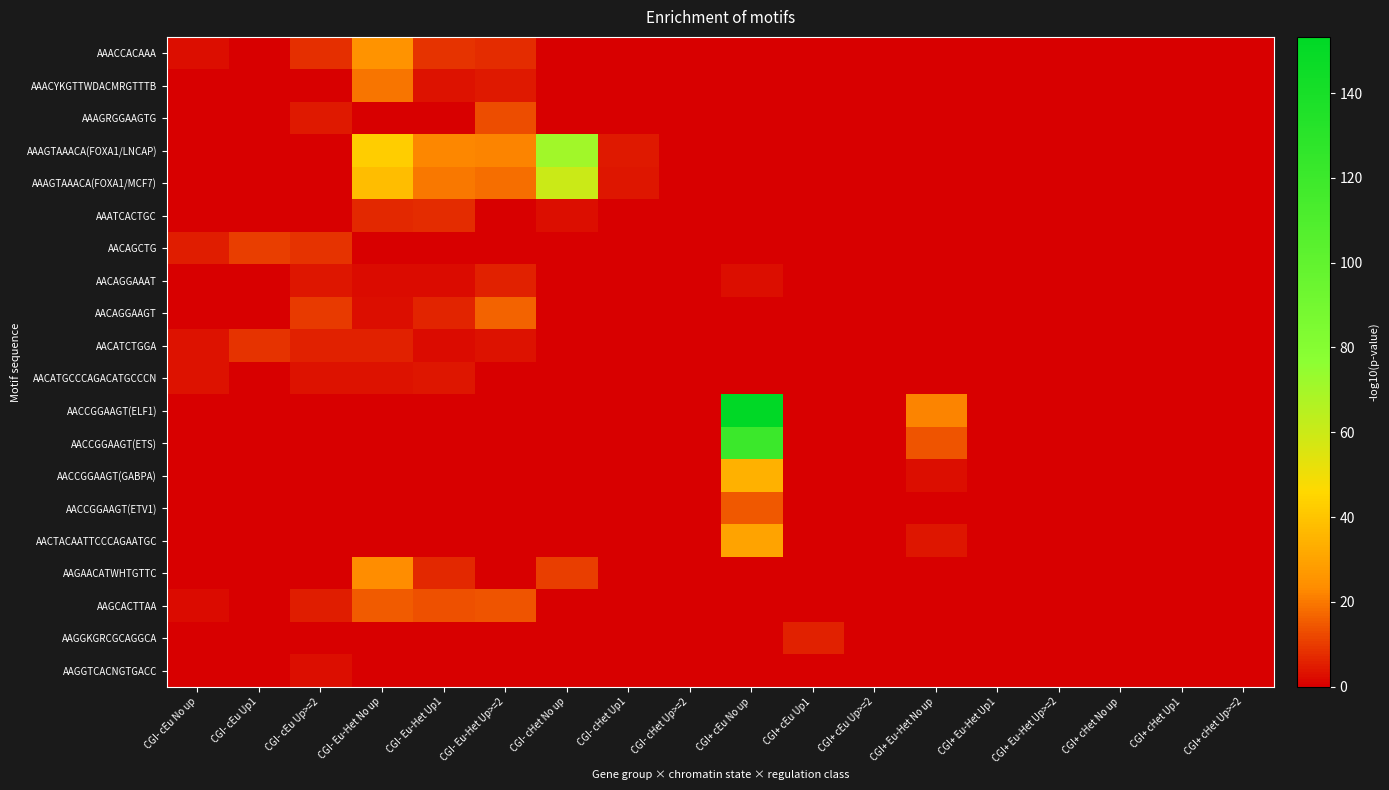

Which series has the widest spread of values?

AACCGGAAGT(ELF1)